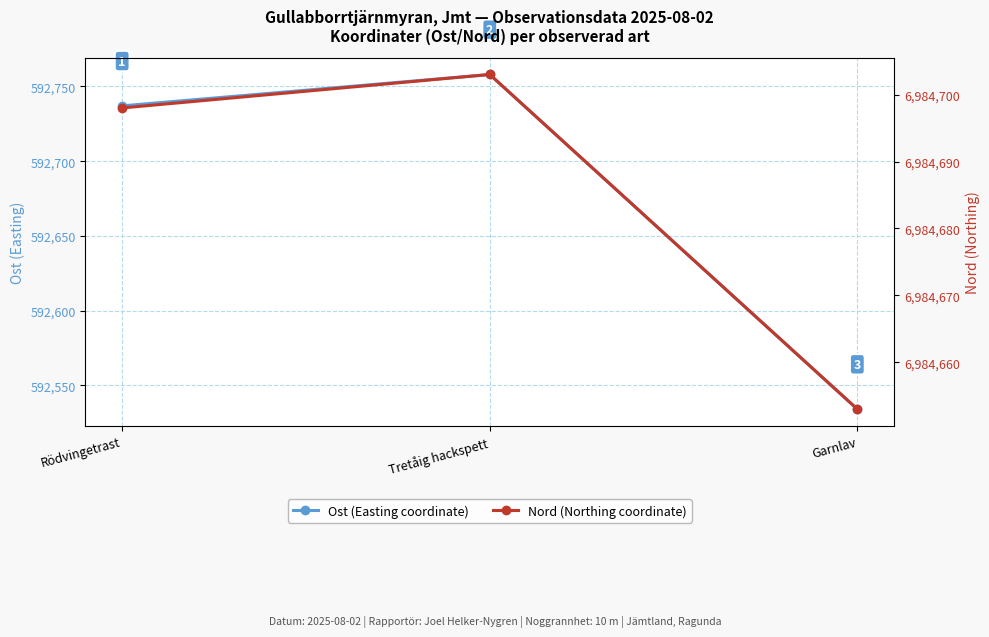

The Nord (Northing coordinate) series shows 3797086 at Rödvingetrast. True or false?

False